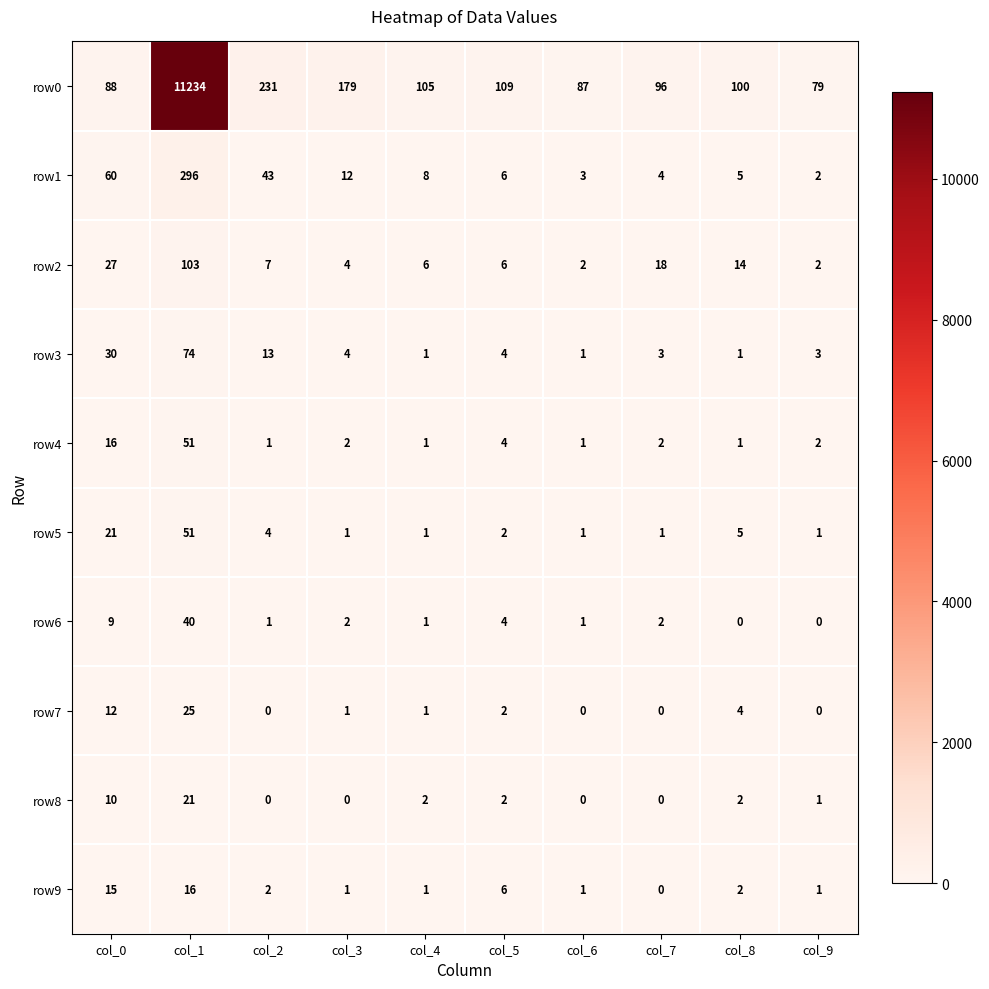

The row5 series shows 1 at col_6. True or false?

True